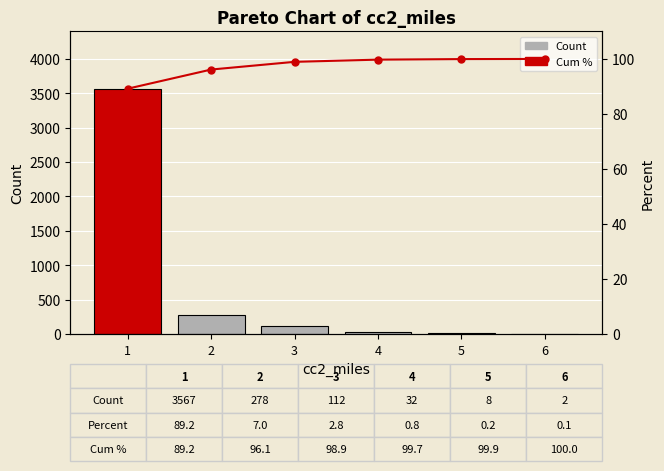

Reading right to left, transcribe all the data shown in this chart.

Count: 6=2.0	5=8.0	4=32.0	3=112.0	2=278.0	1=3567.0
Cum %: 6=100.0	5=99.9	4=99.7	3=98.9	2=96.1	1=89.2